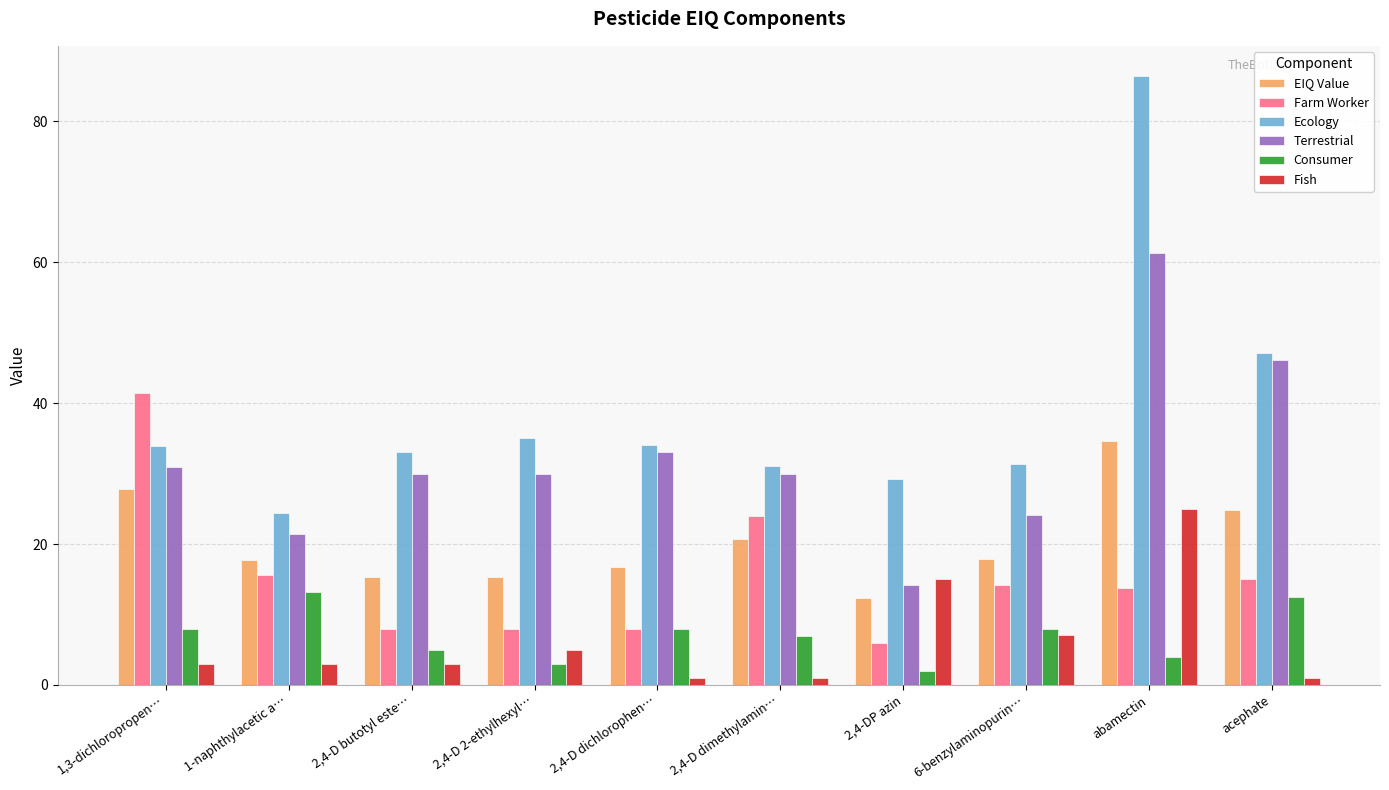

What is the value of the Farm Worker bar at the 5th from the left?

8.0